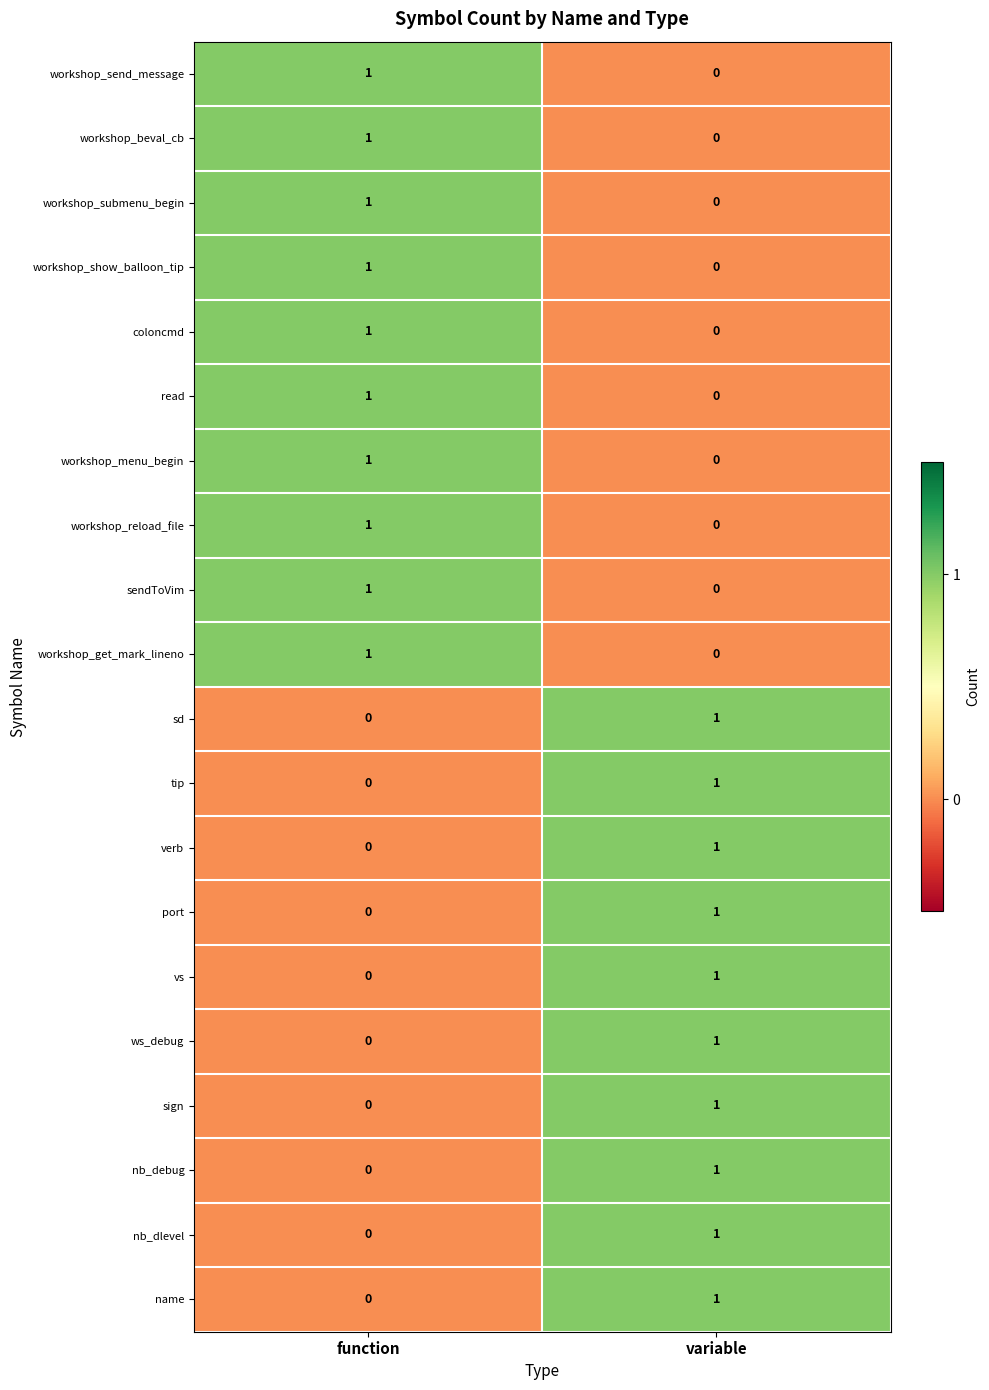

List the labels in order of name value, largest first.

variable, function